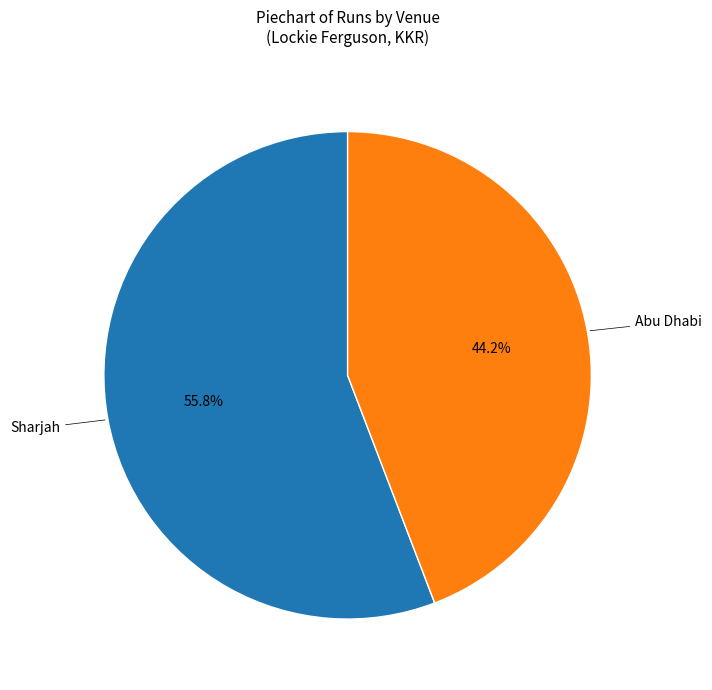

Rank the categories by value from lowest to highest.

Abu Dhabi, Sharjah